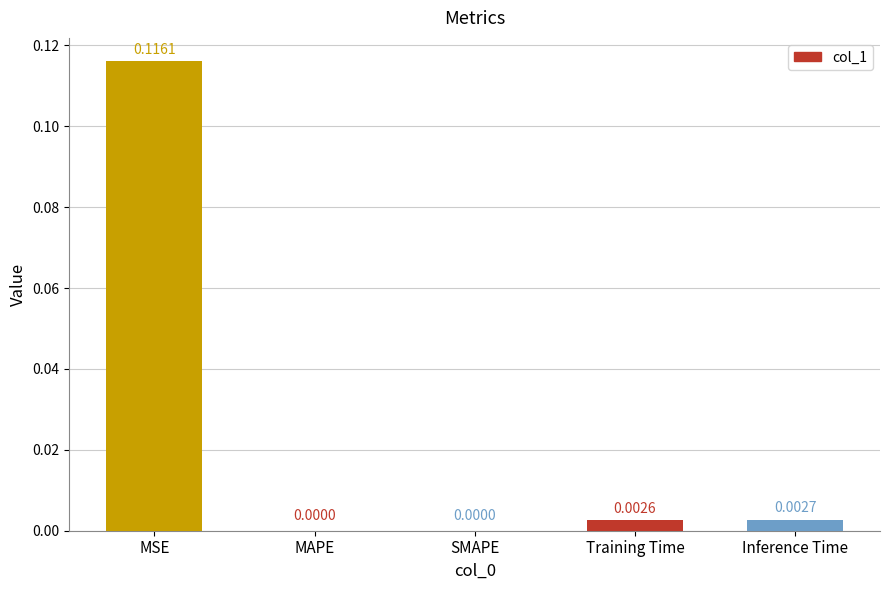

The chart shows a value of 0.0 at MAPE. True or false?

True